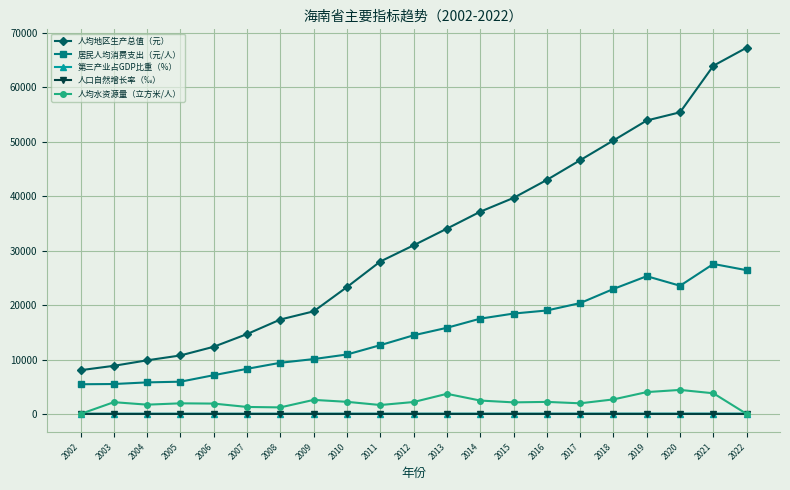

Is it true that 人均地区生产总值（元） equals 46631.0 at 2017?

True